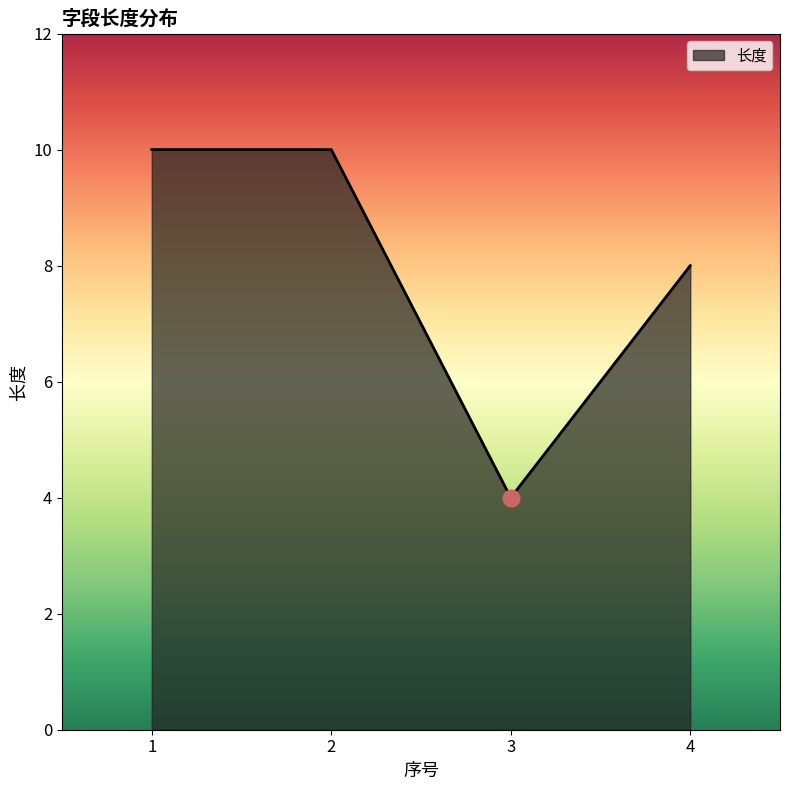

At which label is the value closest to 7?

4